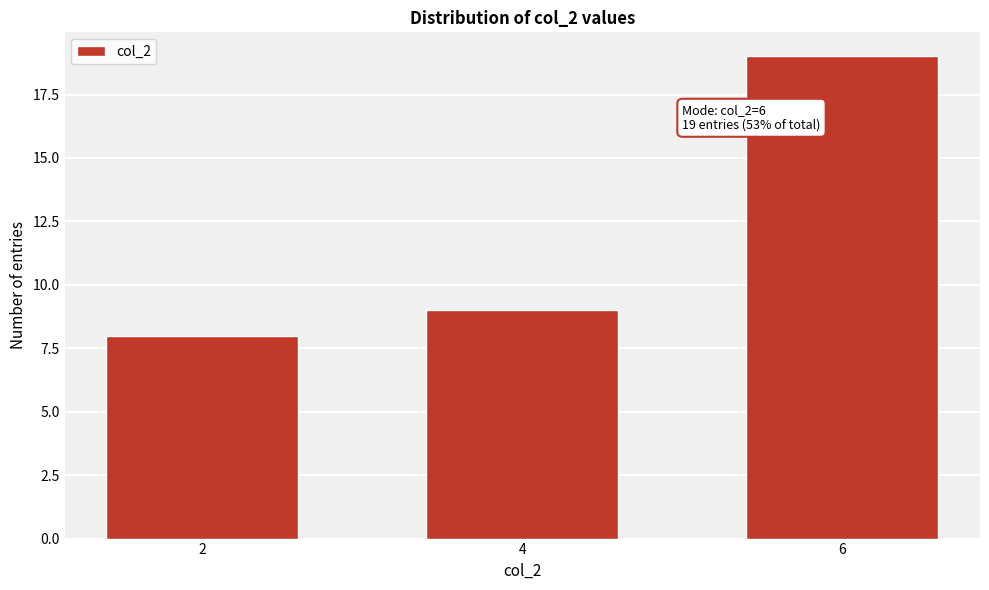

Reading left to right, transcribe all the data shown in this chart.

8	9	19